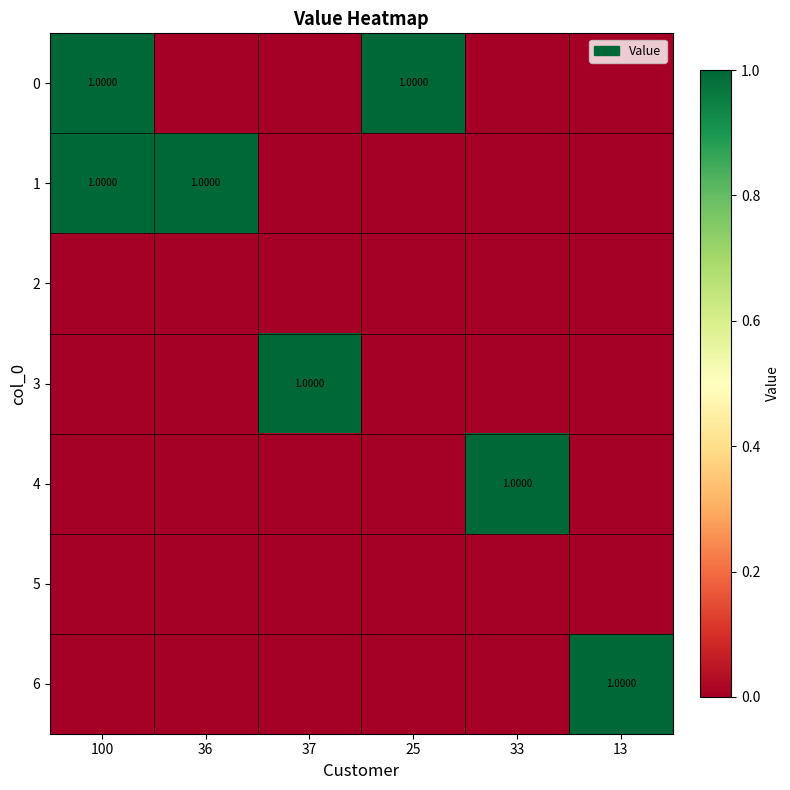

What is the highest value of the 1 series?

1.0